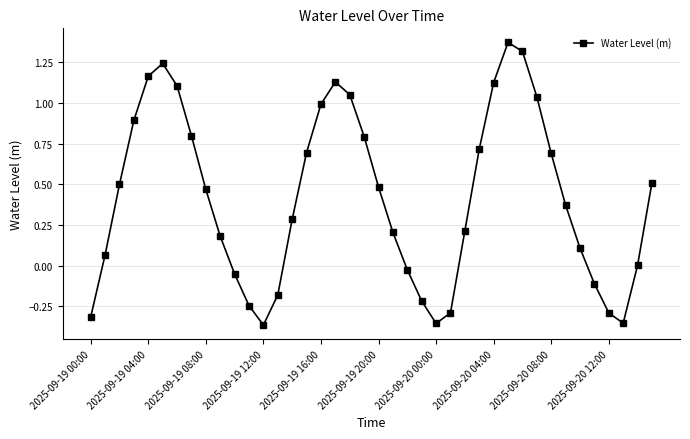

Count the number of categories in the chart.

40